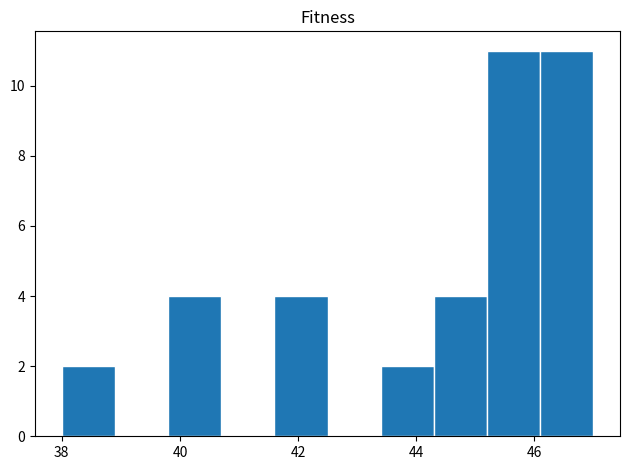

Reading left to right, list every bar in this chart as the range it spans on the x-axis followed by its height. Neither the bar edges nor the heights are printed on the chart, so give them approximately, as read against the axes.

38.0 to 38.9: 2
38.9 to 39.8: 0
39.8 to 40.7: 4
40.7 to 41.6: 0
41.6 to 42.5: 4
42.5 to 43.4: 0
43.4 to 44.3: 2
44.3 to 45.2: 4
45.2 to 46.1: 11
46.1 to 47.0: 11